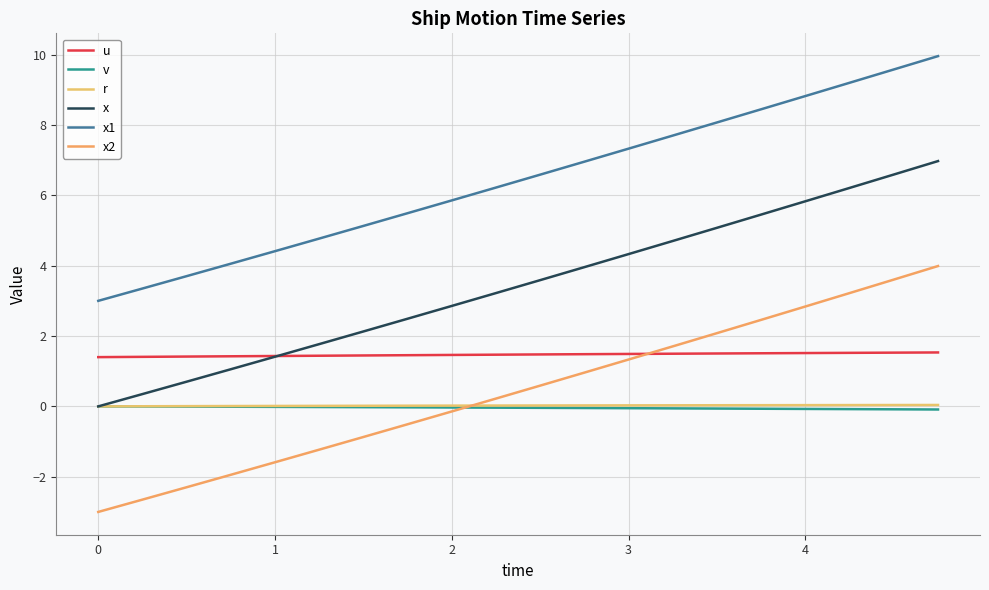

Is this an area chart (filled region under the line)?

No